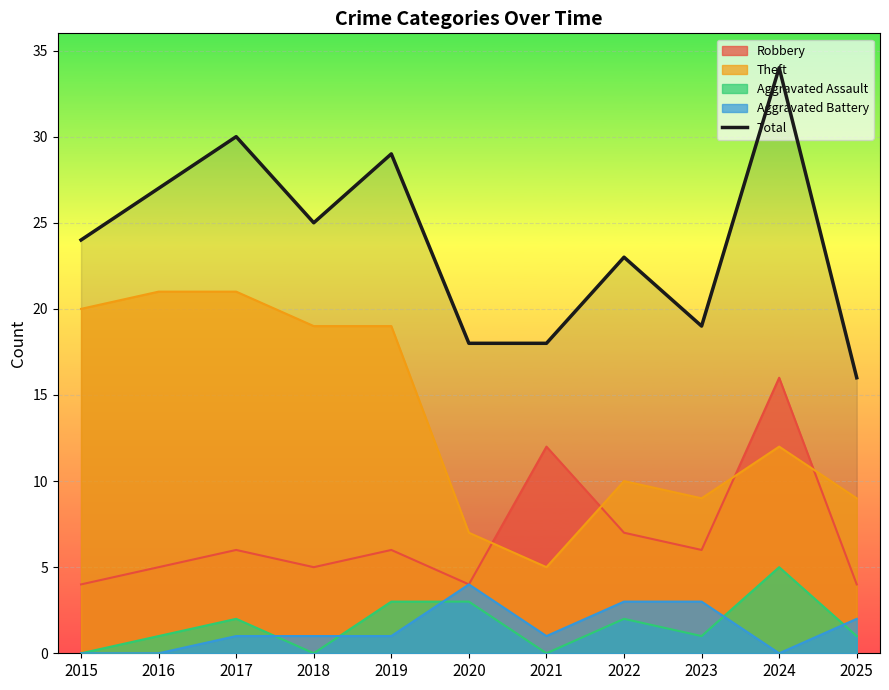

Reading left to right, list all the values displayed in this chart.

2015=24	2016=27	2017=30	2018=25	2019=29	2020=18	2021=18	2022=23	2023=19	2024=34	2025=16